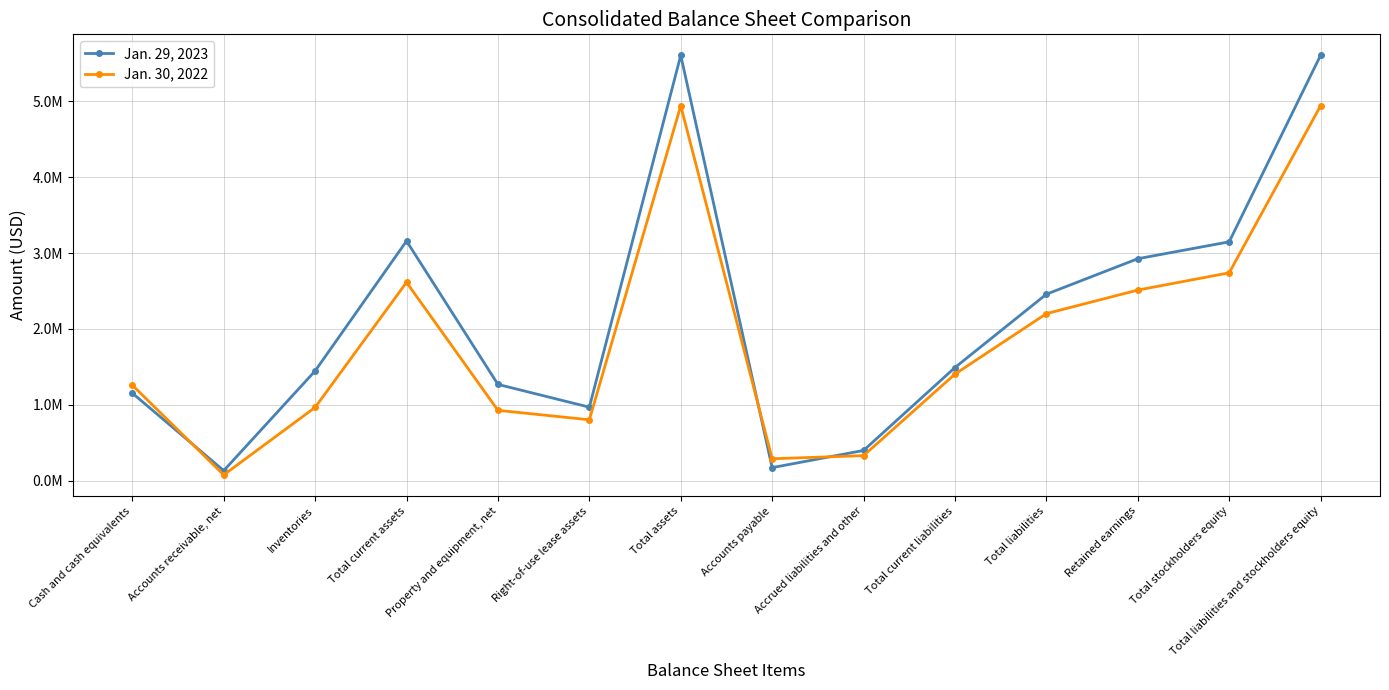

Where is the first local minimum for Jan. 30, 2022?

Accounts receivable, net